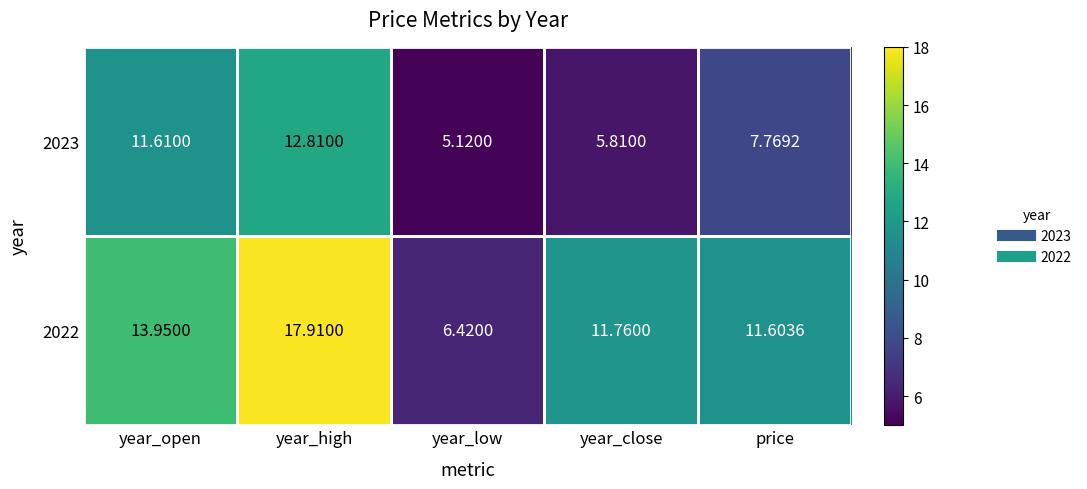

What is the total value across all series at year_open?

25.6